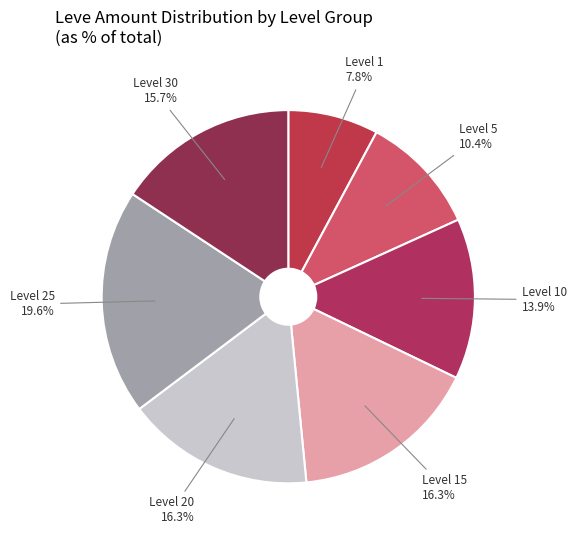

What is the smallest slice in the pie chart?

Level 1